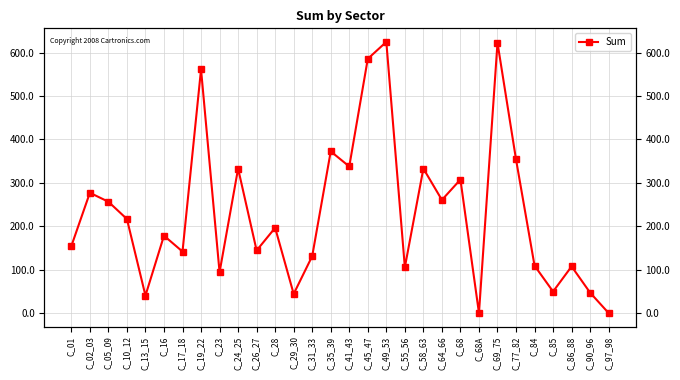

What is the difference between the maximum and minimum values?

624.6